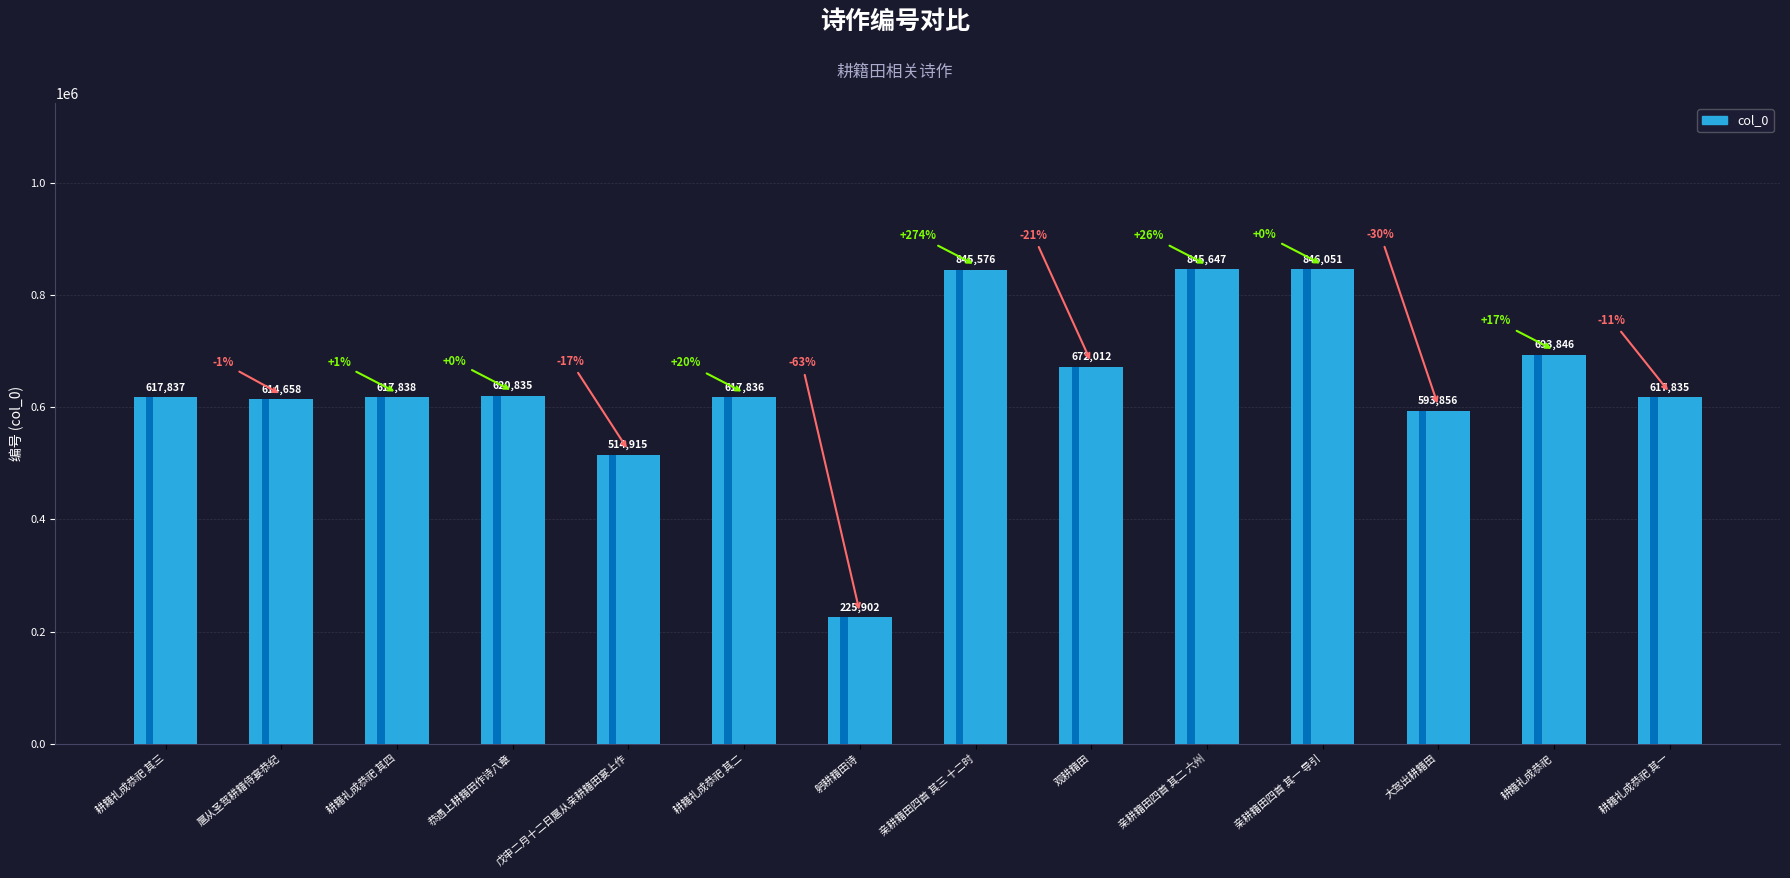

What is the ratio of the value at 耕籍礼成恭祀 其二 to the value at 大驾出耕籍田?

1.0